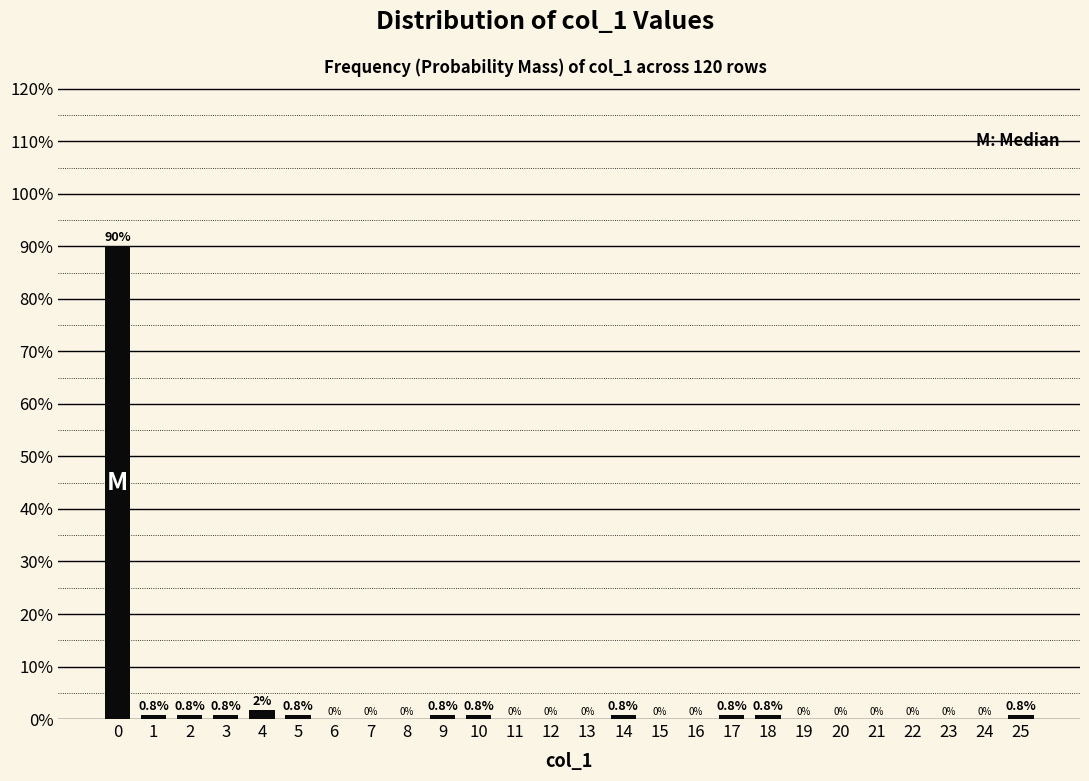

Is it true that the value at 7 is -45.4?

False